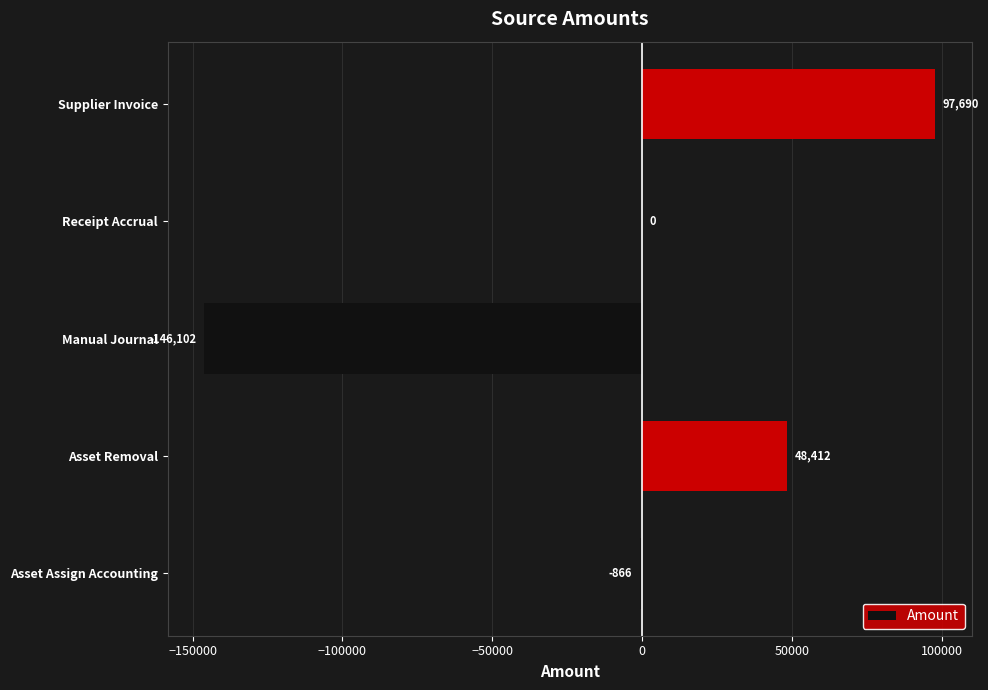

What is the sum of all values?

-866.0